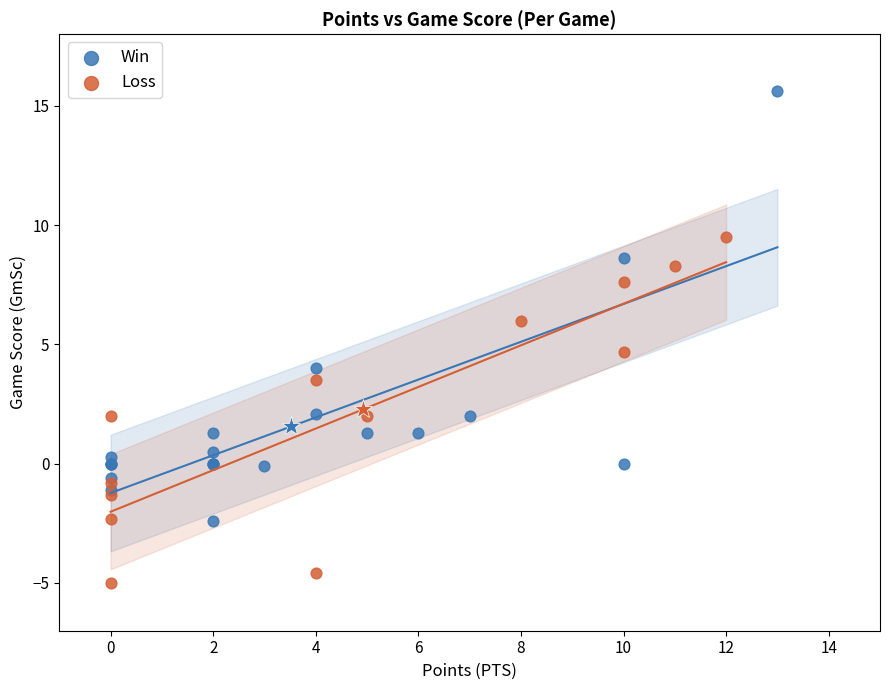

Which series has the widest spread of Y values?

Win